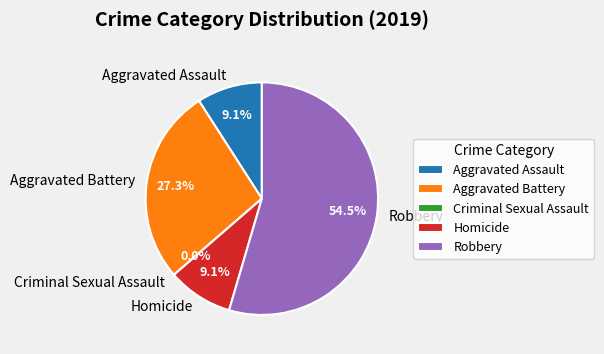

To the nearest percent, what is the average slice percentage?

20%